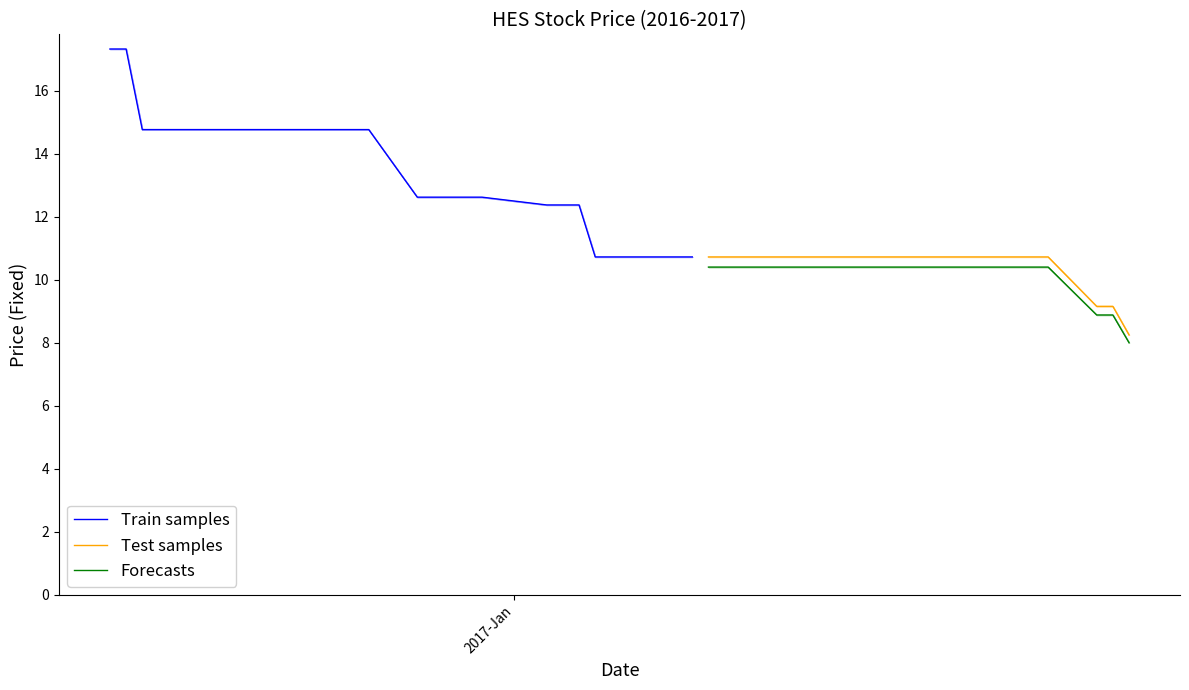

Is the value of LowFixed at 20170109 greater than the value of CloseFixed at 20170112?

No